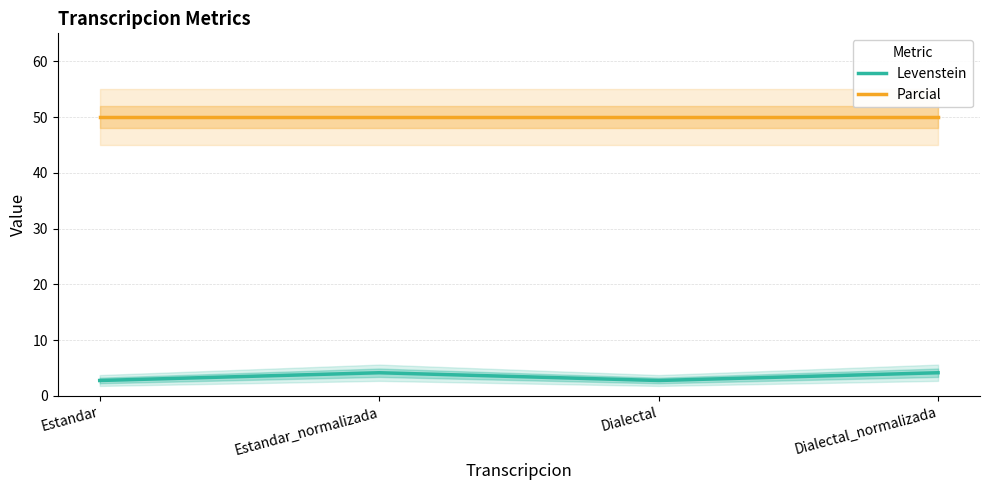

What is the minimum value shown in the chart?

2.8